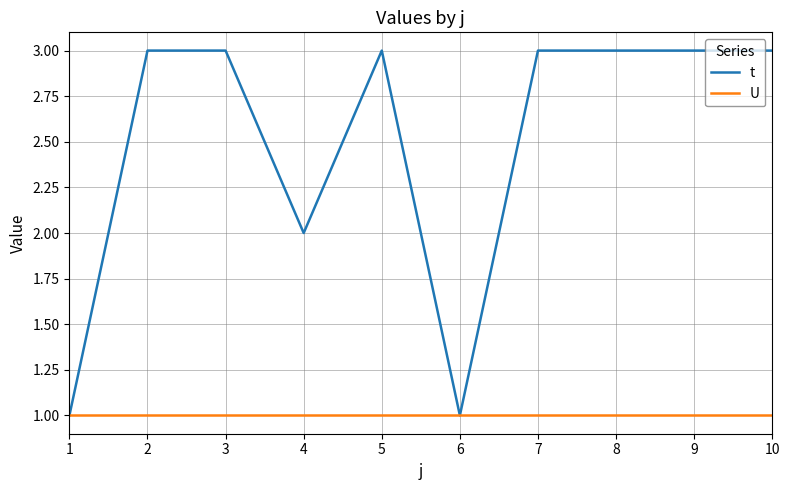

What is the sum of the U values at 10 and 9?

2